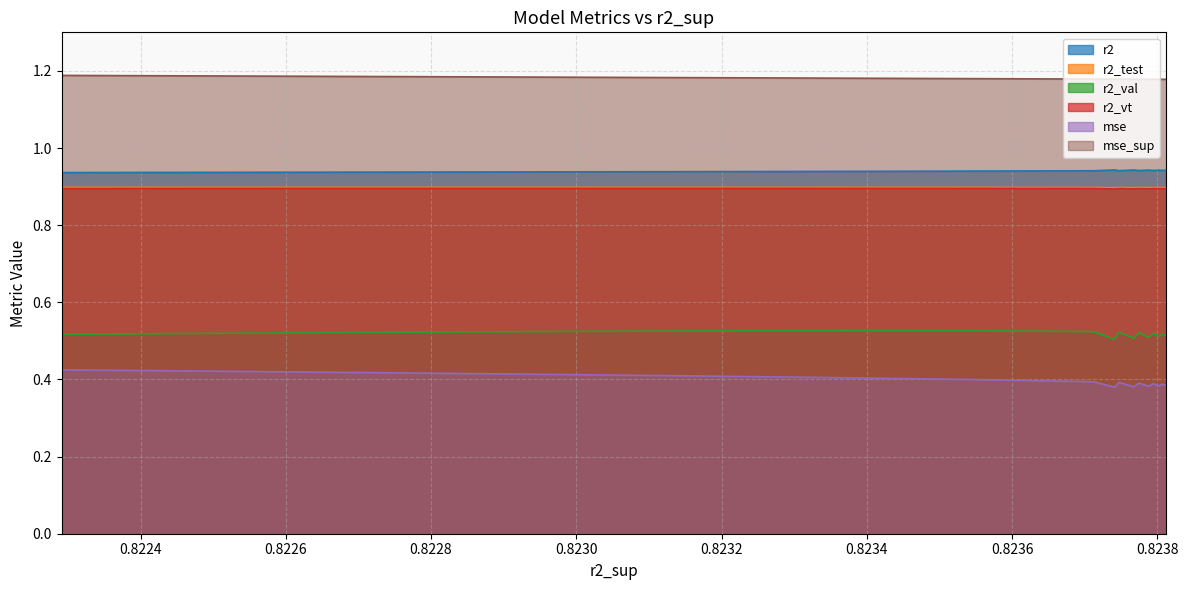

How many data points does each series have?

25